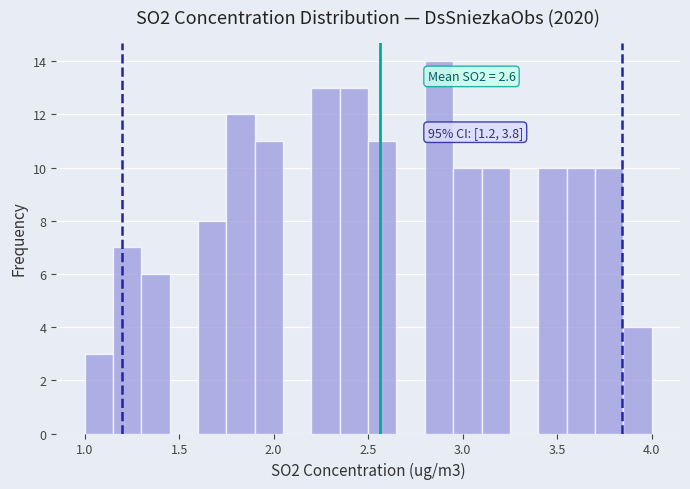

Read against the x-axis, roughly where is the centre of the tallest bar?

2.90